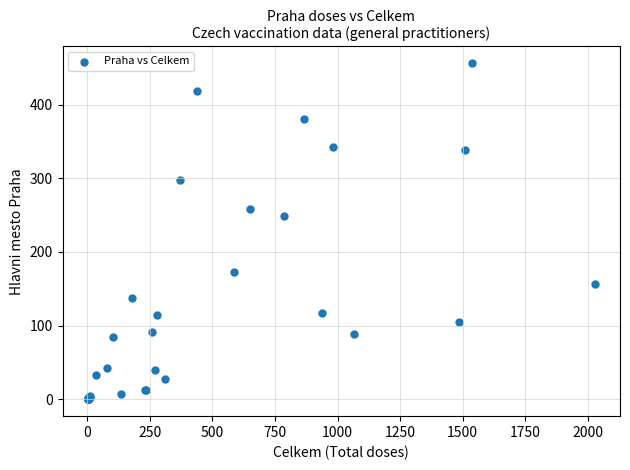

What Y value in the scatter plot is closest to 228?

249